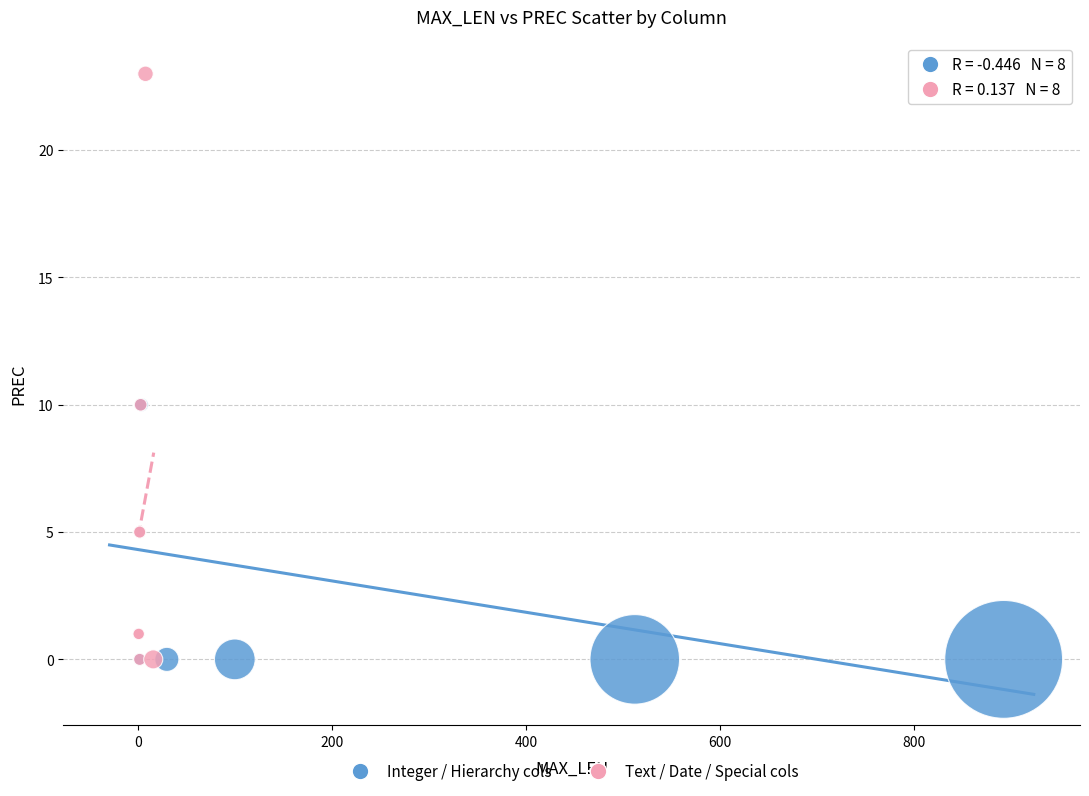

Which series contains the highest Y value?

Text / Date / Special cols